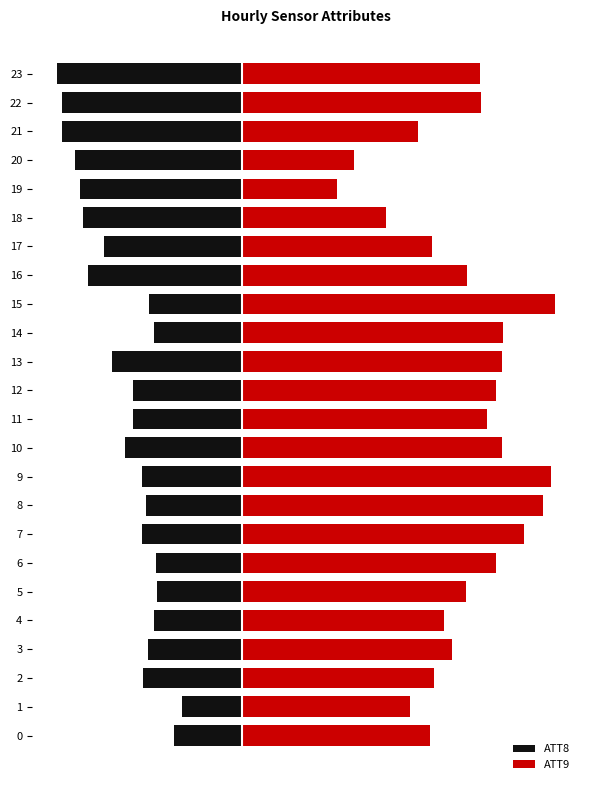

At which category is the sum across all series the highest?

15